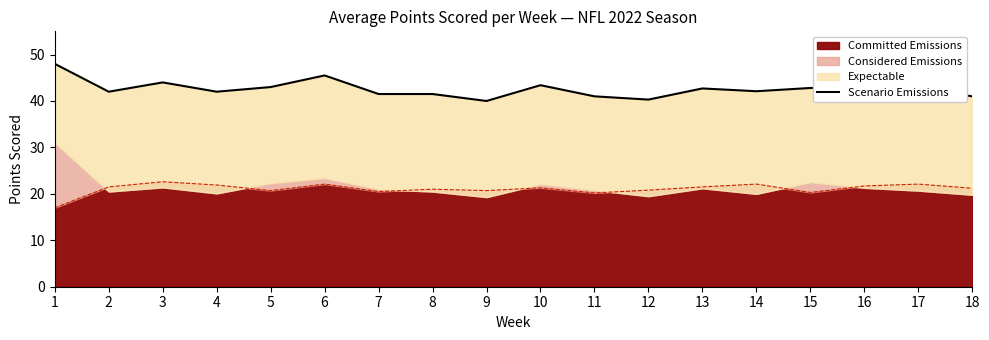

The value of Committed Emissions at 13 is 7.1. True or false?

False